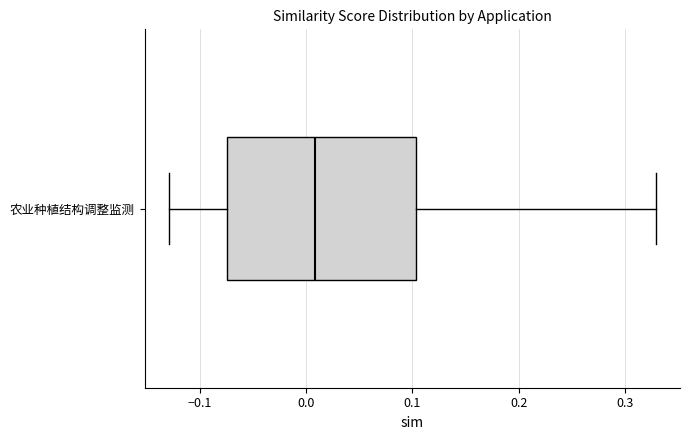

Read this box plot against the x-axis: the position of the median line, the range covered by the box, and the ends of both whiskers. The values are not printed on the chart, so give them approximately, as read against the axis.

median 0.01, box -0.07 to 0.10, whiskers -0.13 to 0.33